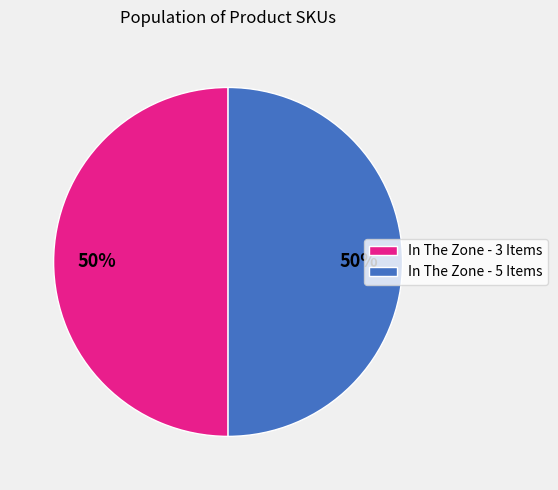

To the nearest percent, what is the average slice percentage?

50%